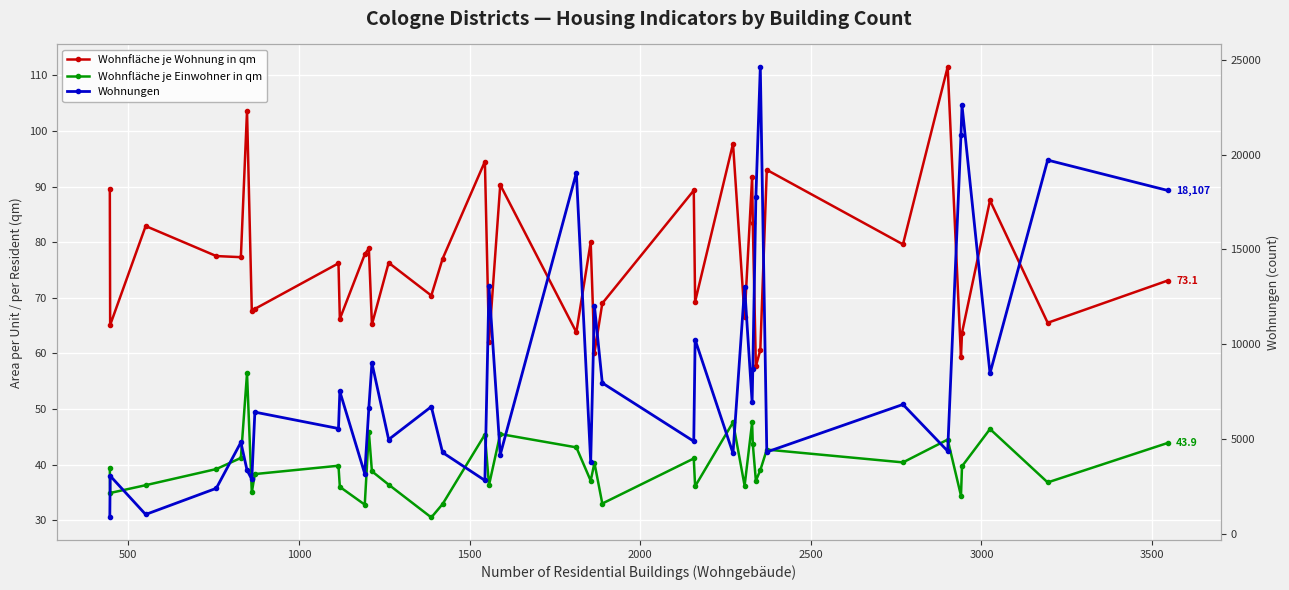

True or false: Wohnfläche je Einwohner in qm and Wohnungen cross at least once.

False